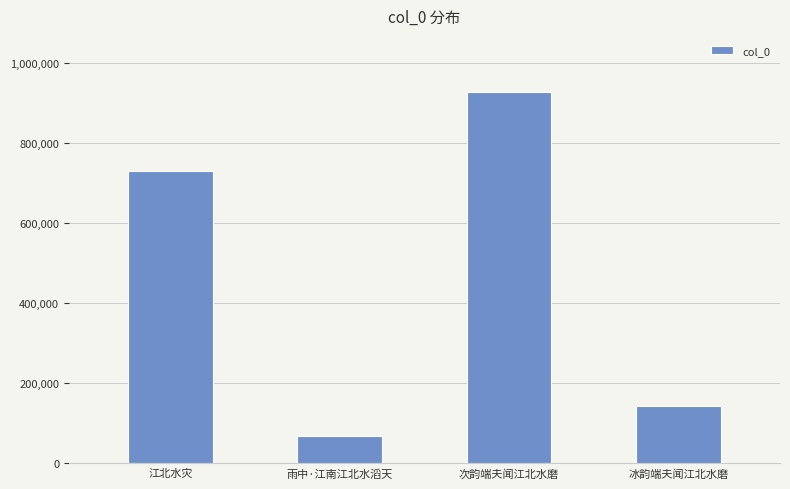

True or false: the data shows 315110 at 次韵端夫闻江北水磨.

False